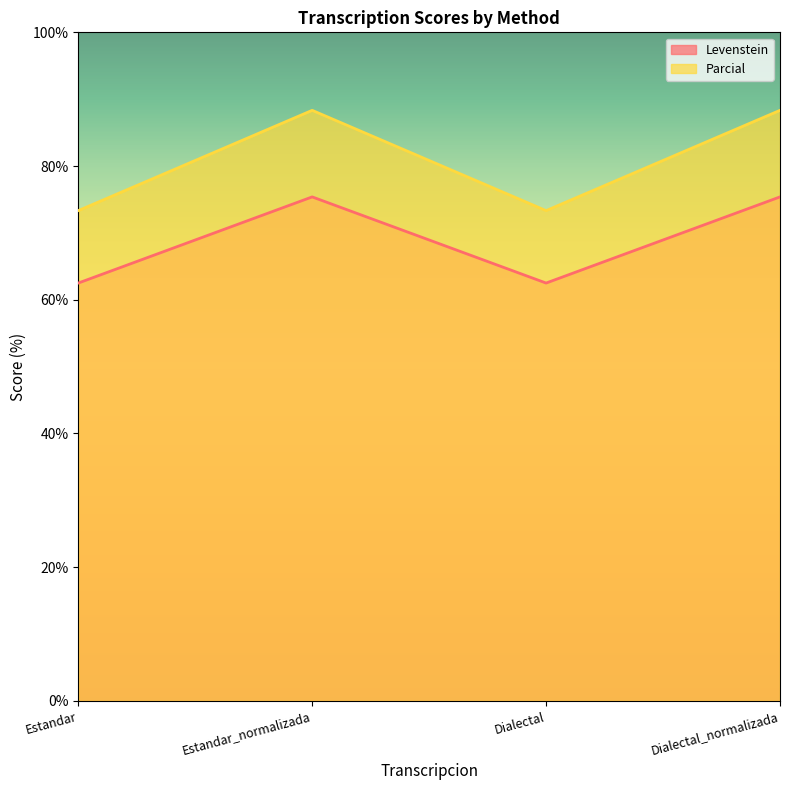

Which series has the largest total across all categories?

Parcial